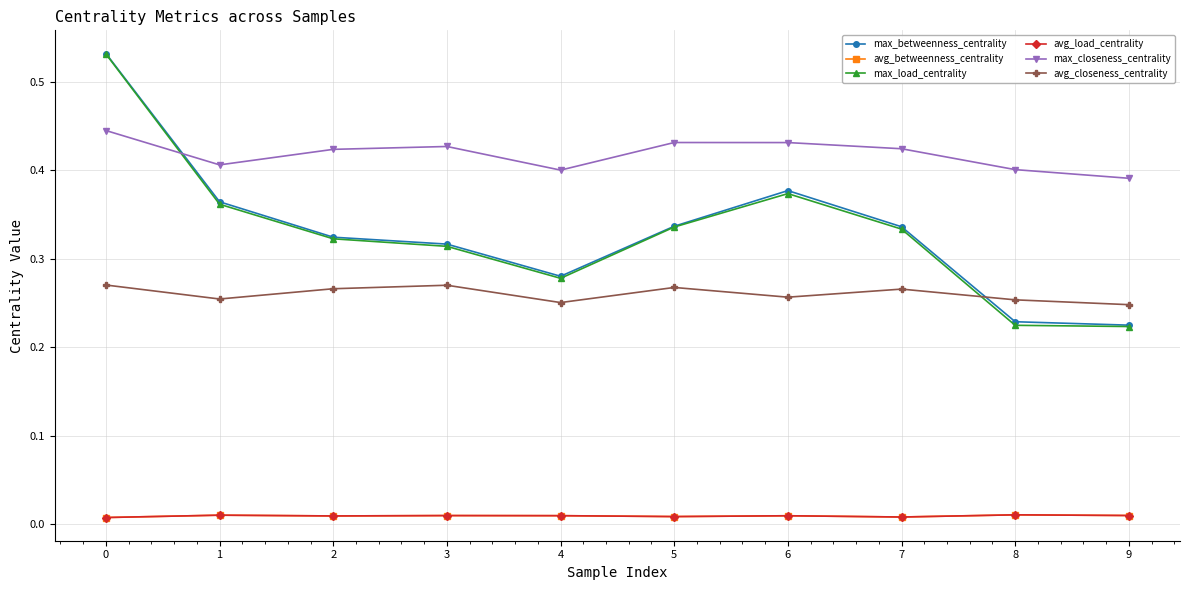

How many lines are shown in the chart?

6